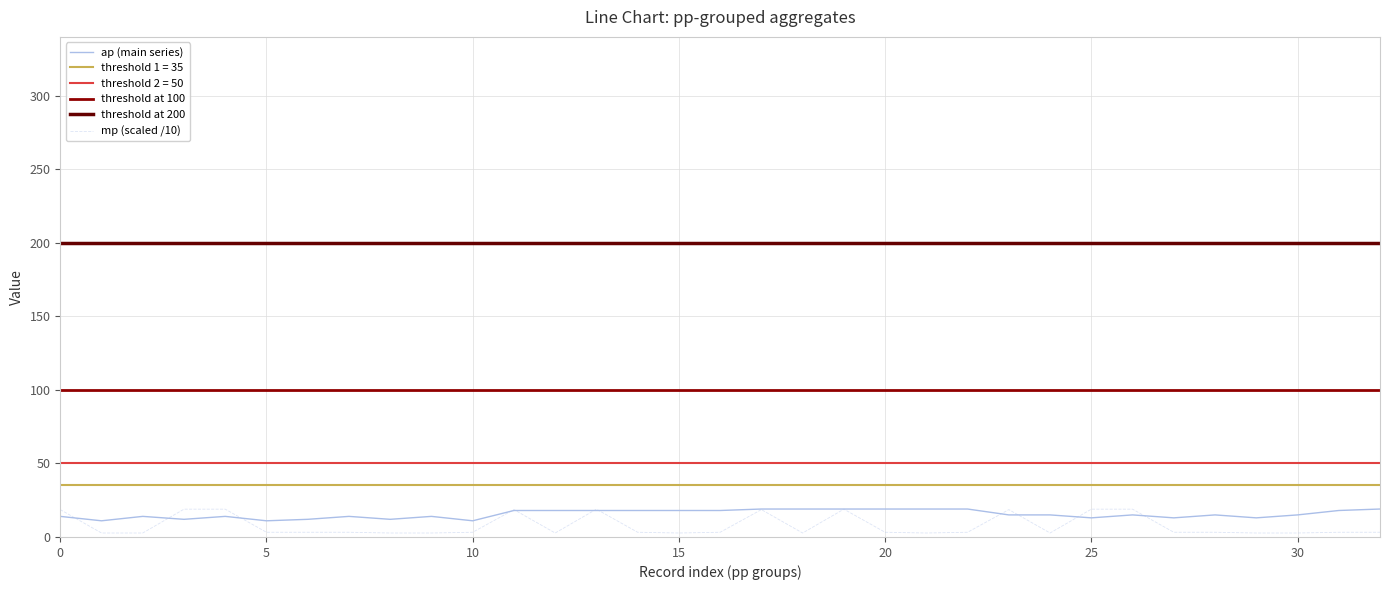

True or false: ap (main series) has a value of 13.0 at 25.

True